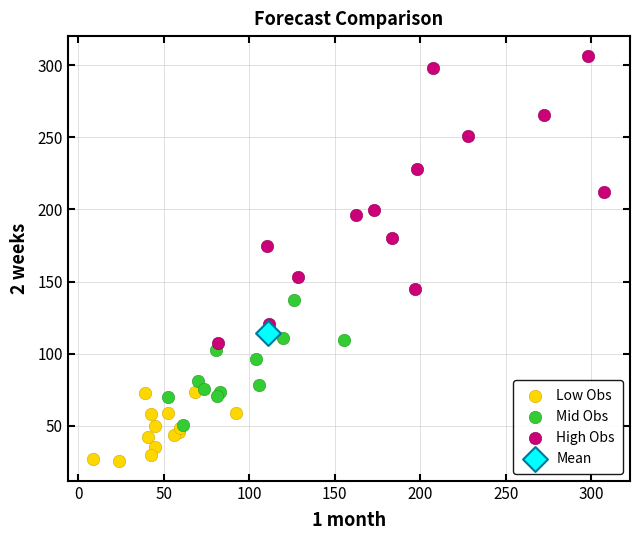

What are all the series names shown in the legend?

Low Obs, Mid Obs, High Obs, Mean